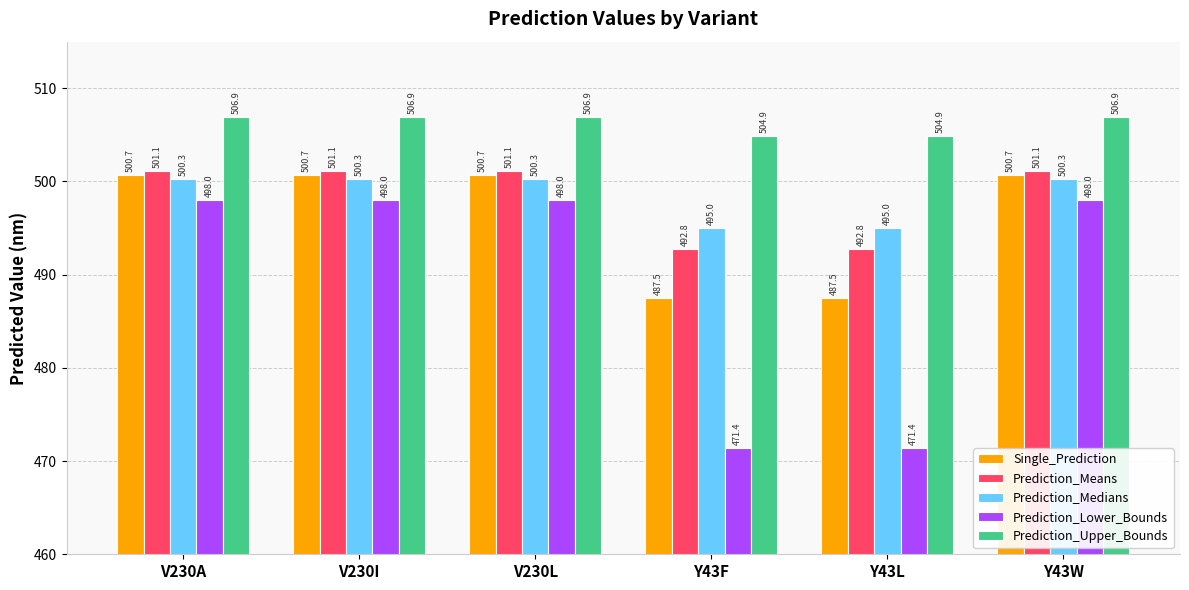

What is the difference between the highest and lowest values at Y43F?

33.5